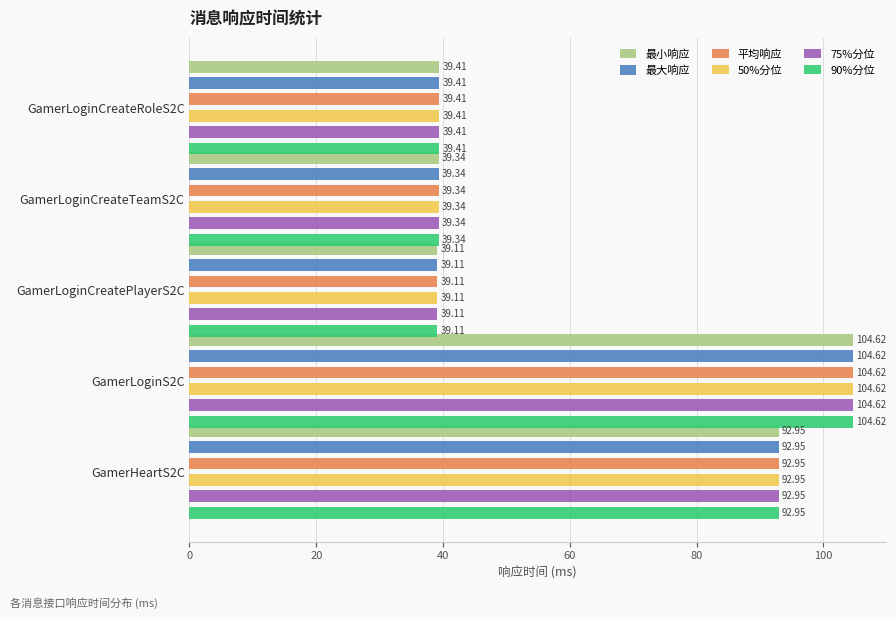

Which has a higher value, GamerLoginS2C or GamerLoginCreateTeamS2C?

GamerLoginS2C